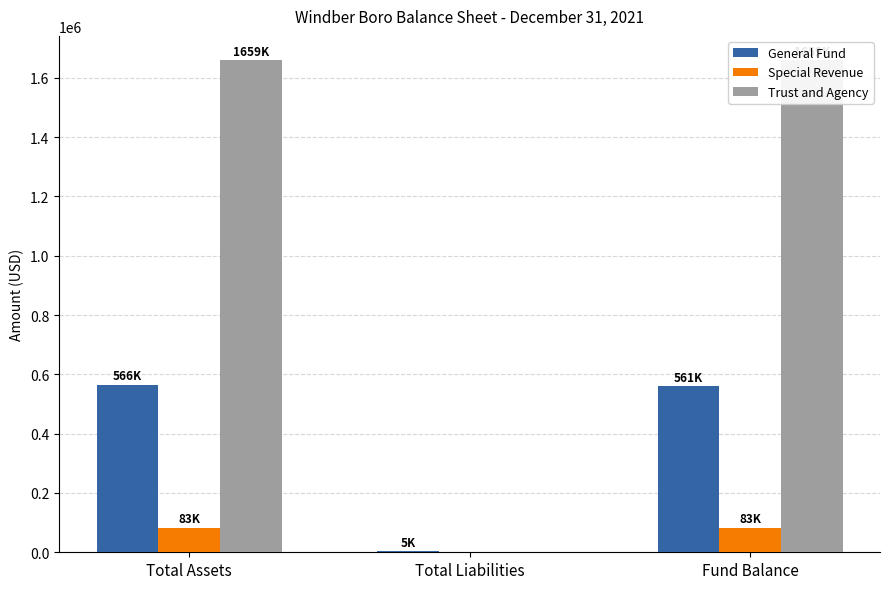

What is the difference between the Trust and Agency values at Fund Balance and Total Liabilities?

1658504